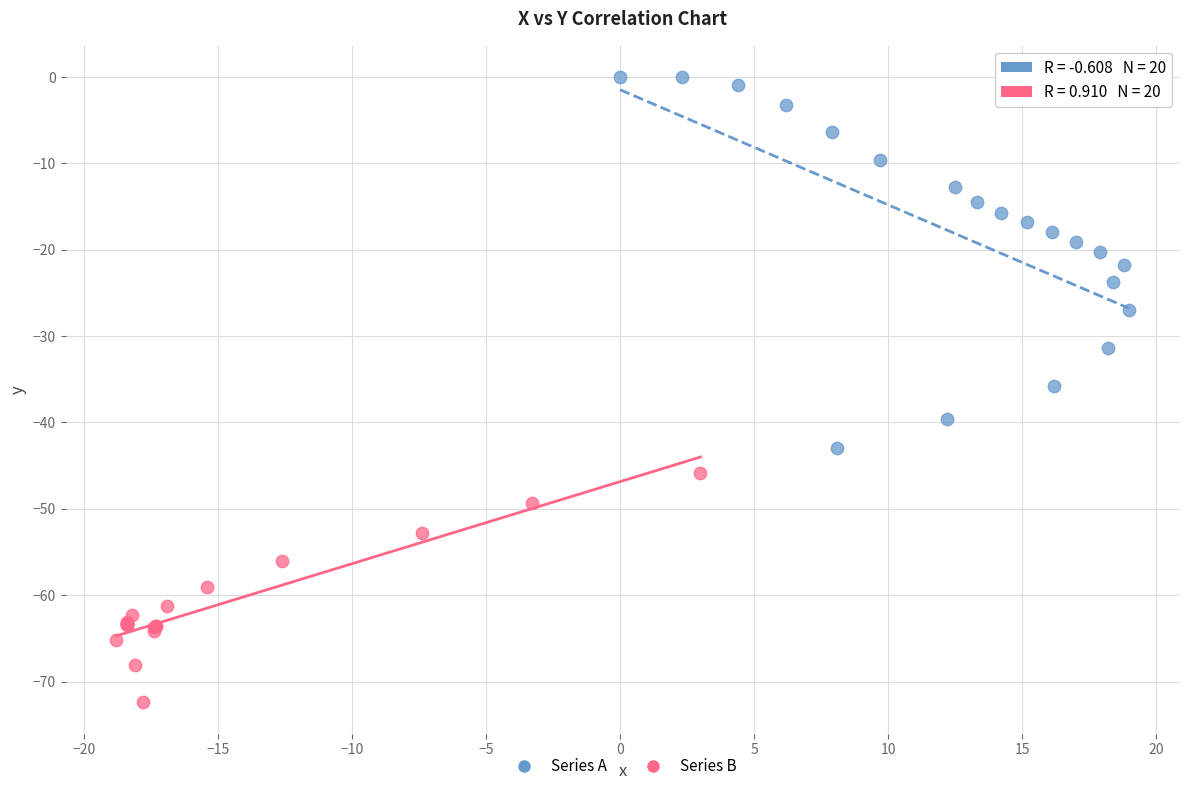

Which series has the largest Y range (max minus min)?

Series A